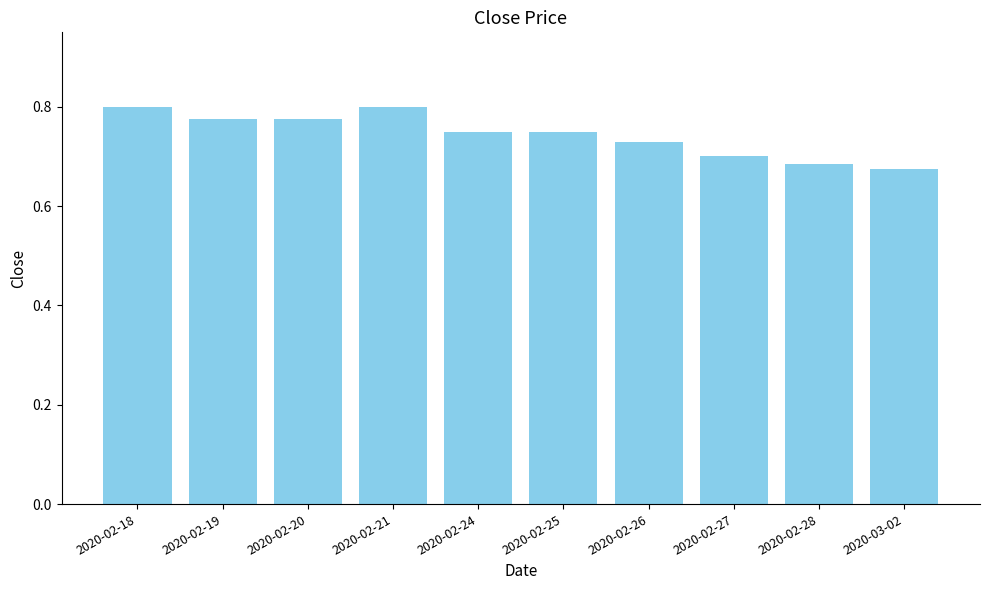

Which has a higher value, 2020-02-26 or 2020-03-02?

2020-02-26